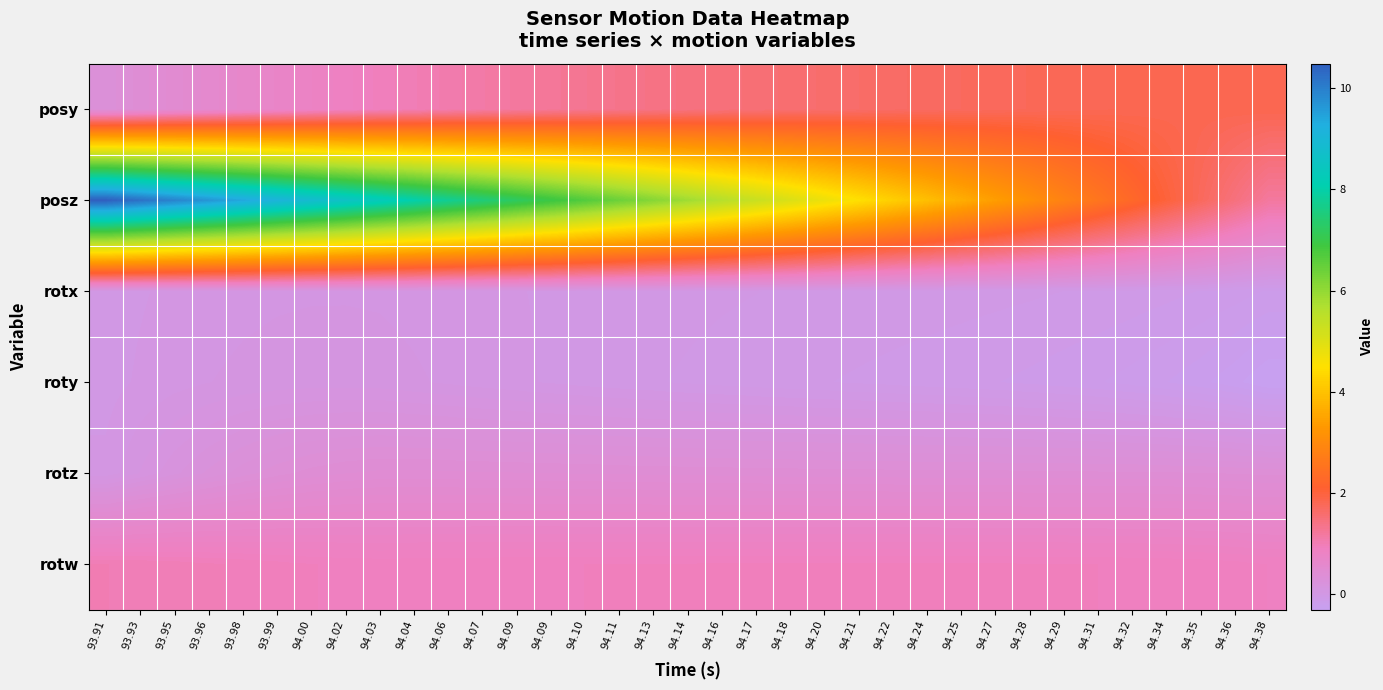

Which series has the largest range (max minus min)?

posz